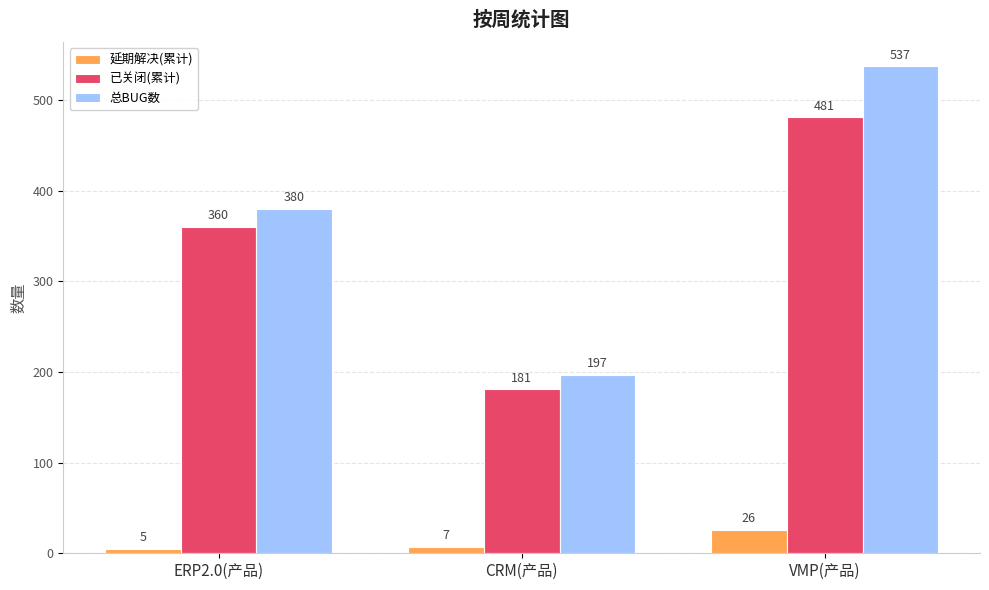

How many data points does each series have?

3